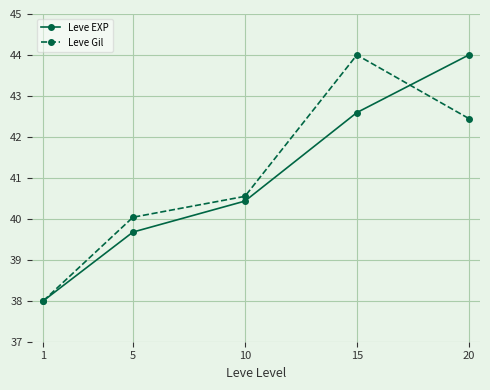

After their last crossing, which series has the higher values: Leve EXP or Leve Gil?

Leve EXP